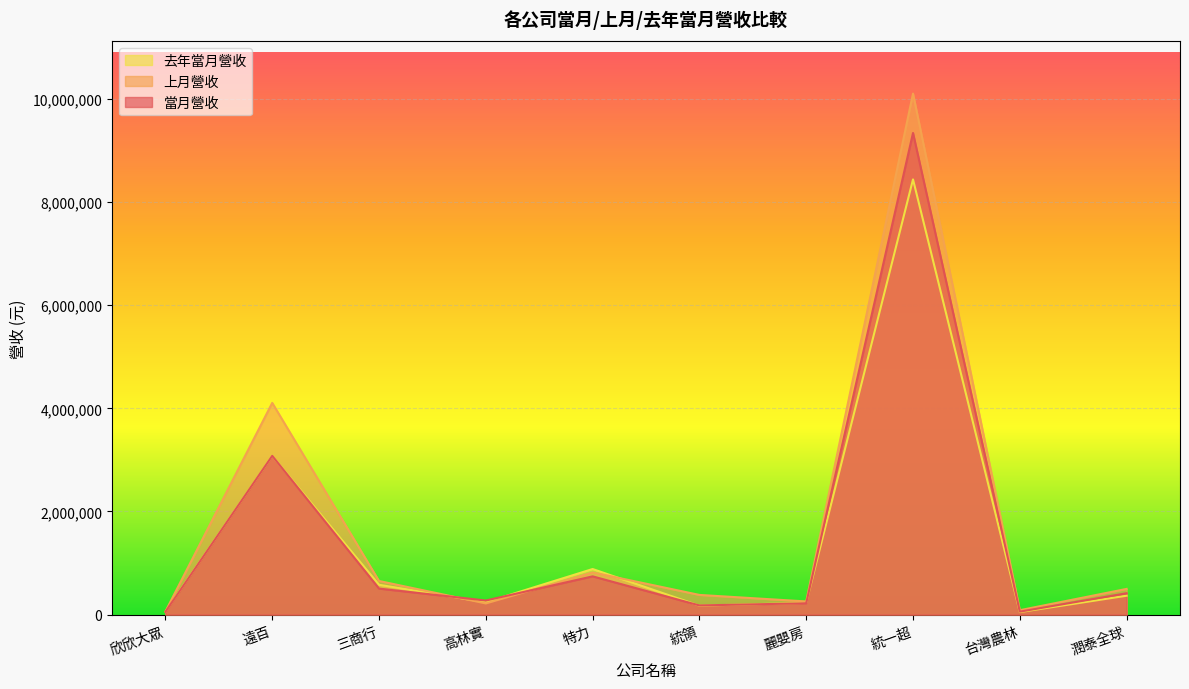

The value of 上月營收 at 統一超 is 5318226. True or false?

False